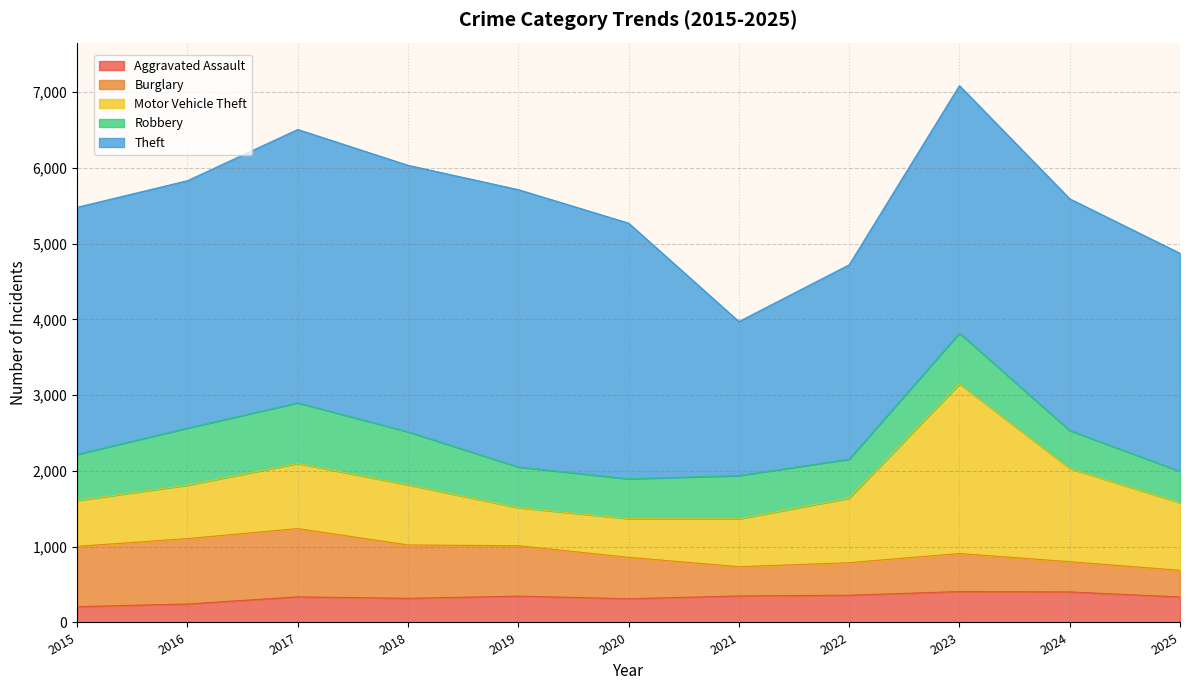

Count the number of data series in this chart.

5